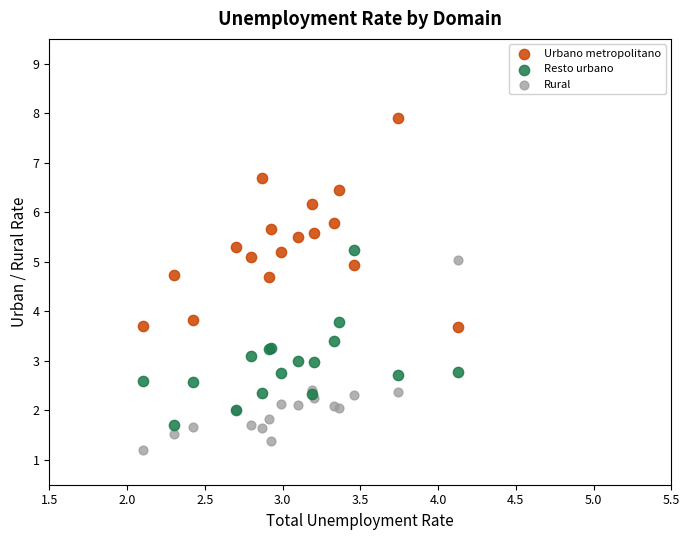

Which series has the largest Y range (max minus min)?

Urbano metropolitano